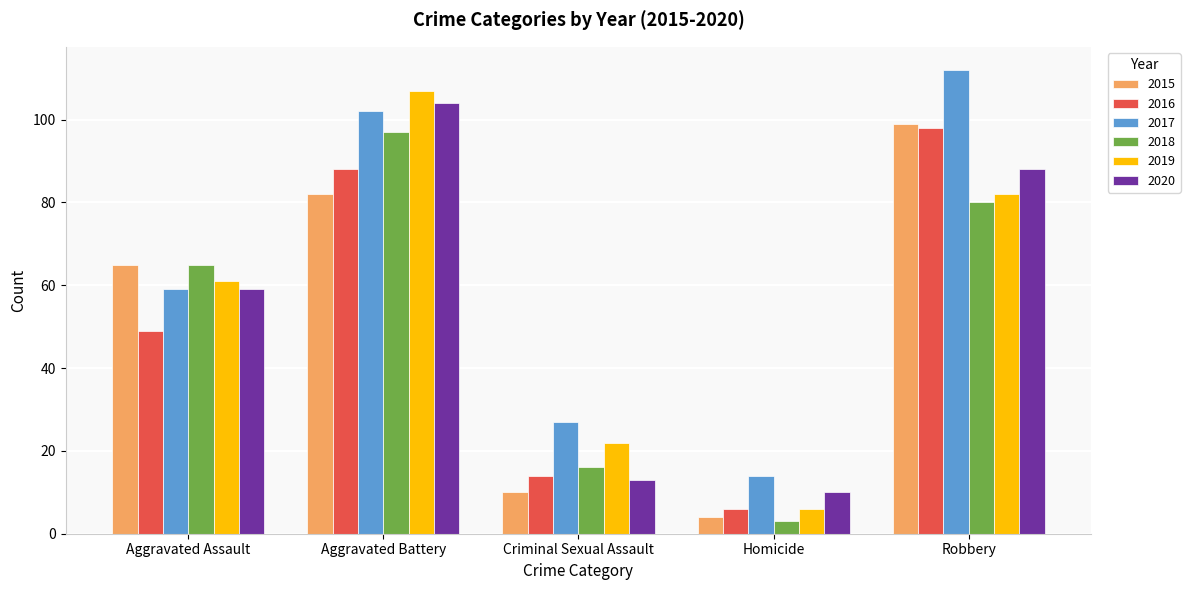

Is it true that 2020 equals 88 at Robbery?

True